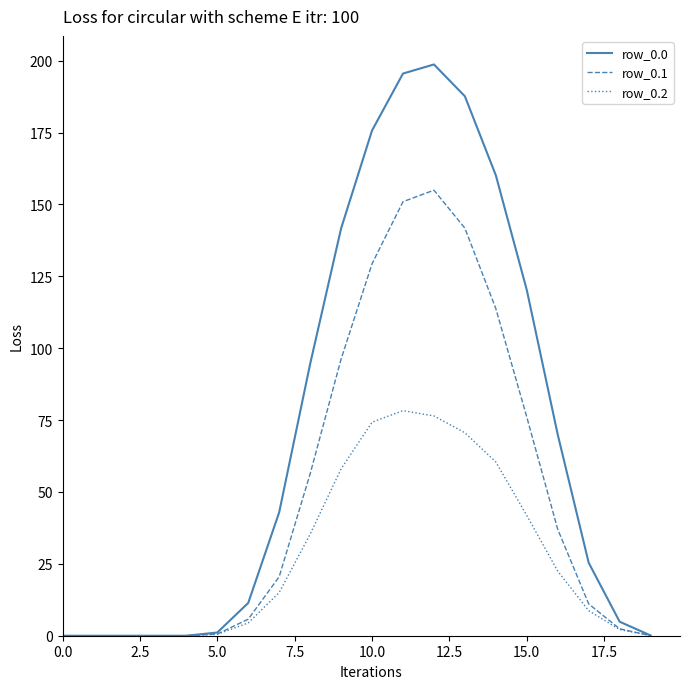

What is the greatest value displayed?

198.7